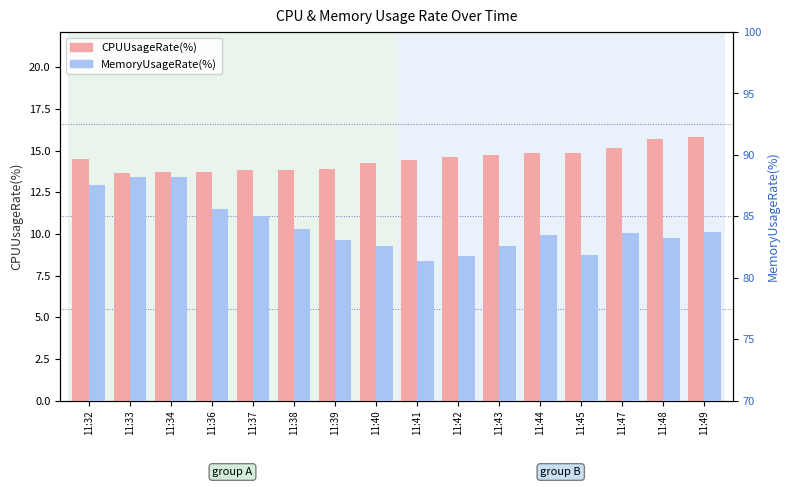

What is the difference between the highest and lowest values at 11:32?

73.0